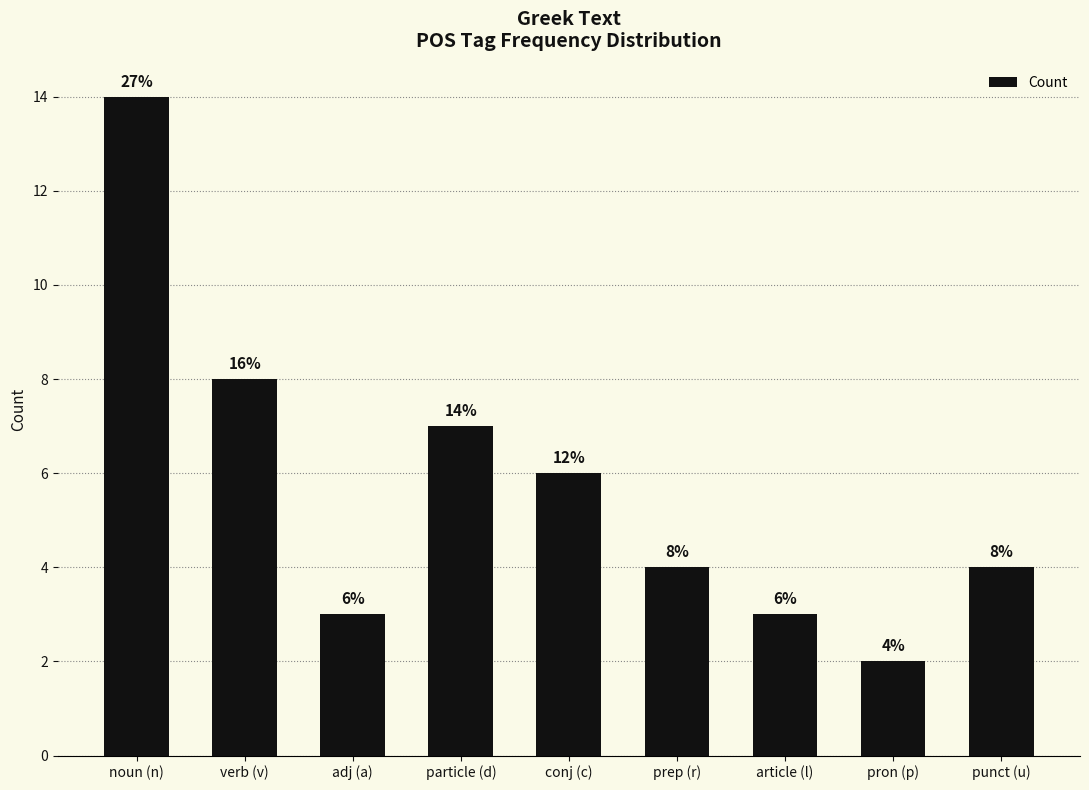

What is the sum of the values at article (l) and prep (r)?

7